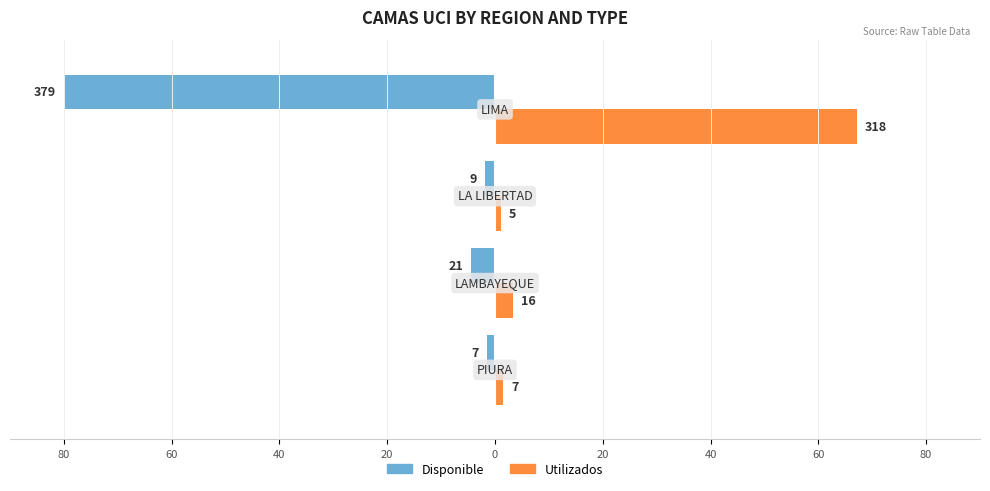

What are all the series names shown in the legend?

Disponible, Utilizados